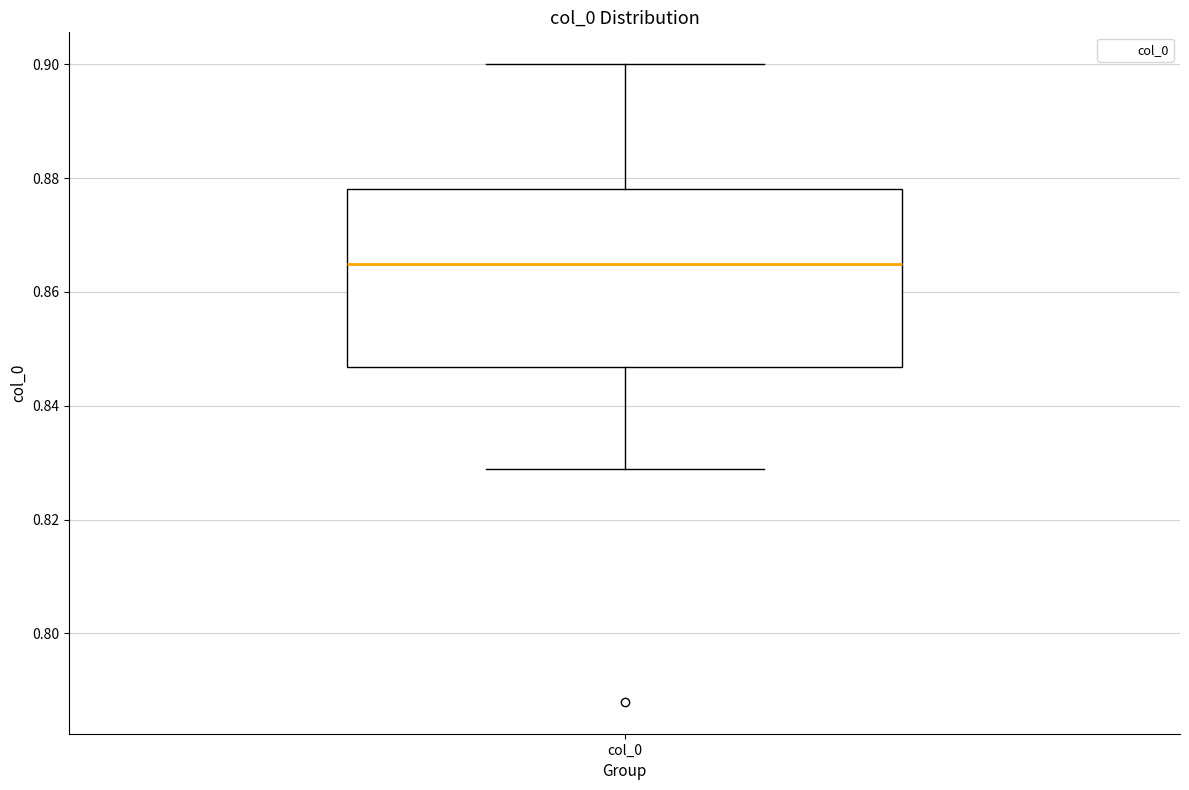

Transcribe this box plot: give where the median line is, the range the box spans, and where the two whiskers end, as read against the y-axis. The values are not printed on the chart, so give them approximately, as read against the axis.

median 0.864, box 0.846 to 0.878, whiskers 0.828 to 0.900